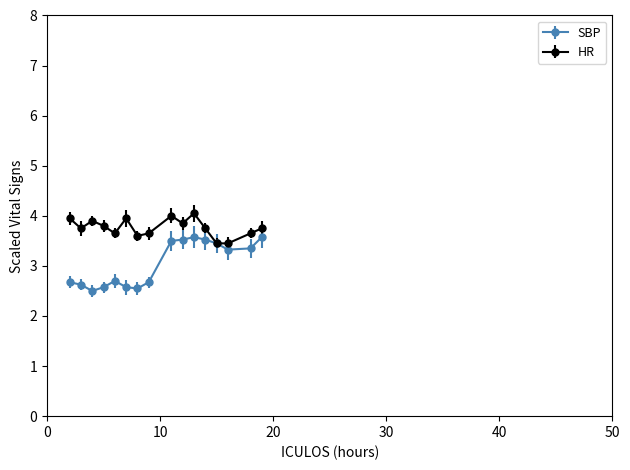

List the series in order of their overall mean, highest first.

HR, SBP